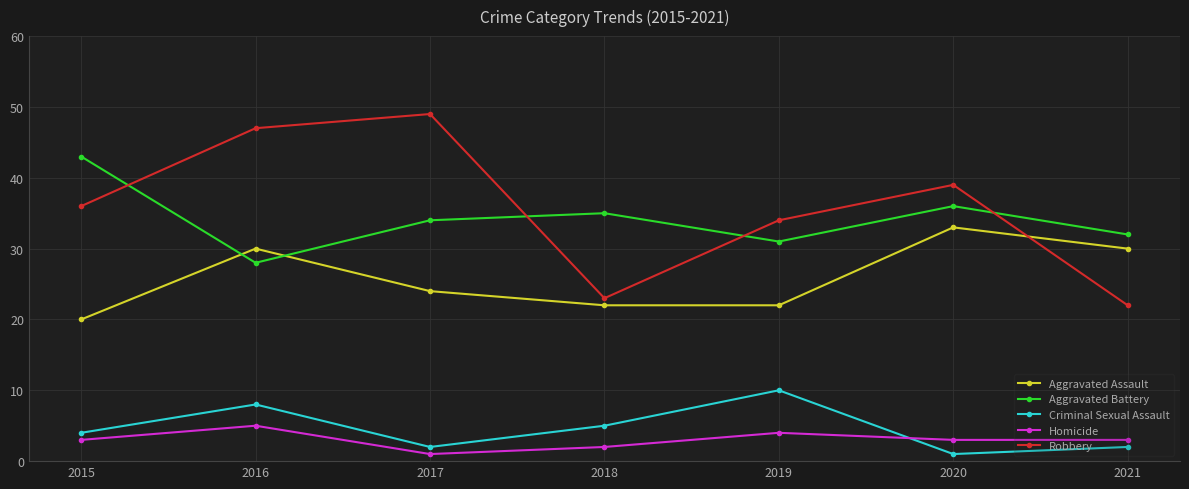

The value of Homicide at 2019 is 1. True or false?

False